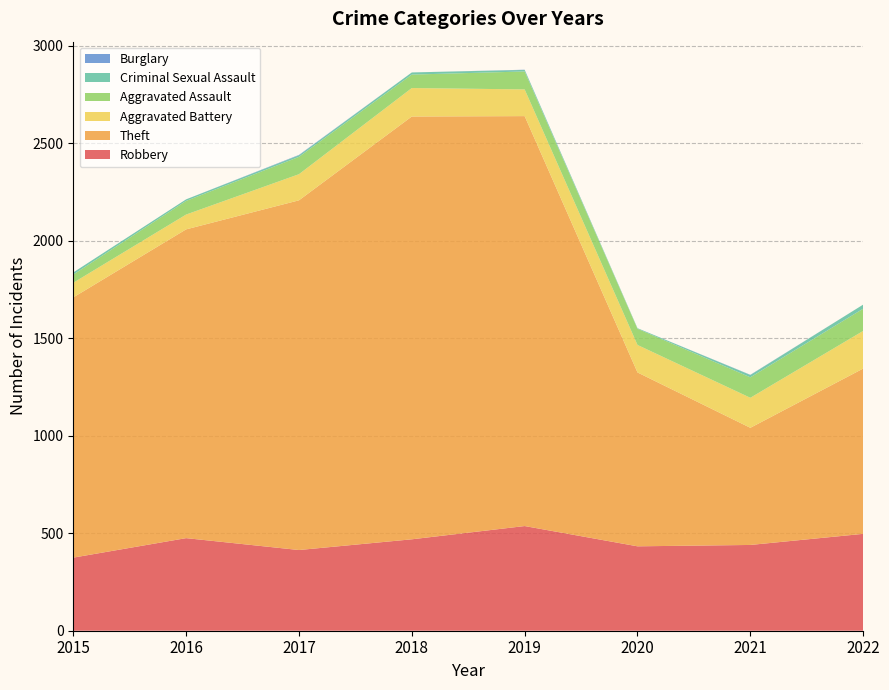

Reading left to right, what are all the values shown in this chart?

Robbery: 2015=375	2016=475	2017=414	2018=469	2019=537	2020=433	2021=440	2022=497
Theft: 2015=1335	2016=1584	2017=1794	2018=2169	2019=2103	2020=892	2021=601	2022=848
Aggravated Battery: 2015=75	2016=76	2017=134	2018=146	2019=137	2020=141	2021=154	2022=193
Aggravated Assault: 2015=42	2016=70	2017=89	2018=69	2019=92	2020=83	2021=105	2022=114
Criminal Sexual Assault: 2015=11	2016=8	2017=8	2018=11	2019=8	2020=3	2021=12	2022=21
Burglary: 2015=0	2016=0	2017=2	2018=0	2019=1	2020=0	2021=1	2022=0